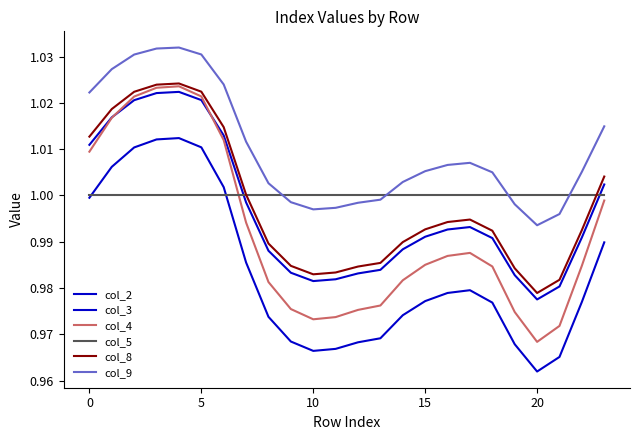

How many lines are shown in the chart?

6